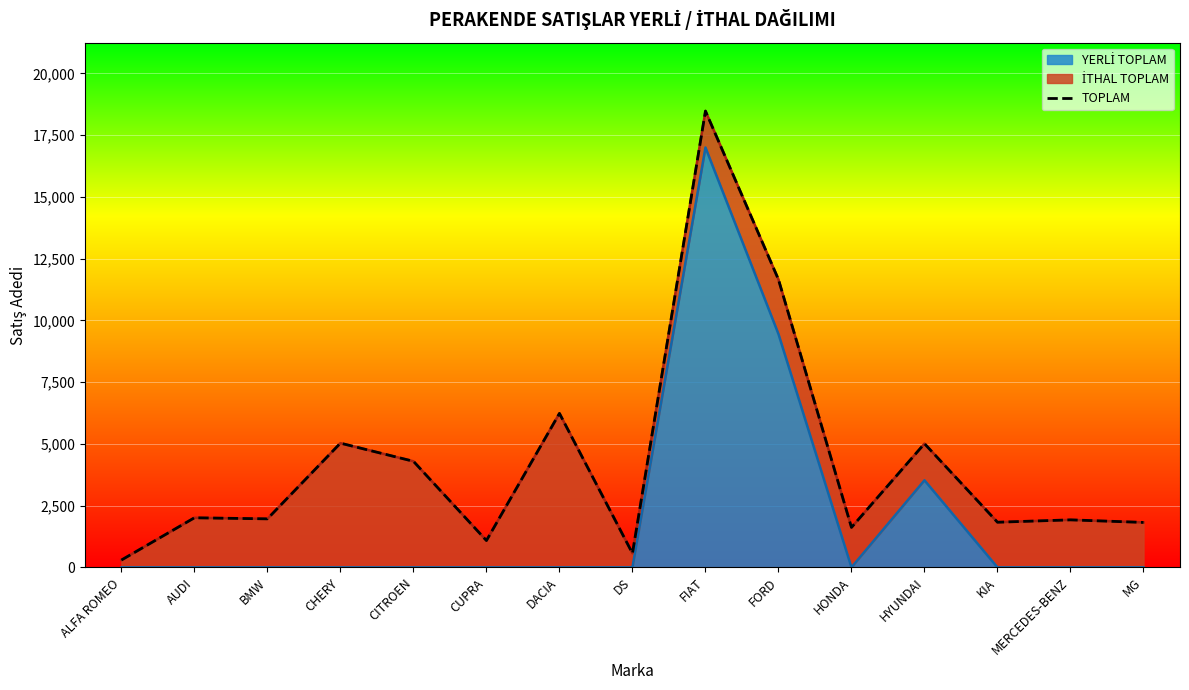

True or false: YERLİ TOPLAM has more than 2 points higher than both neighbors.

False